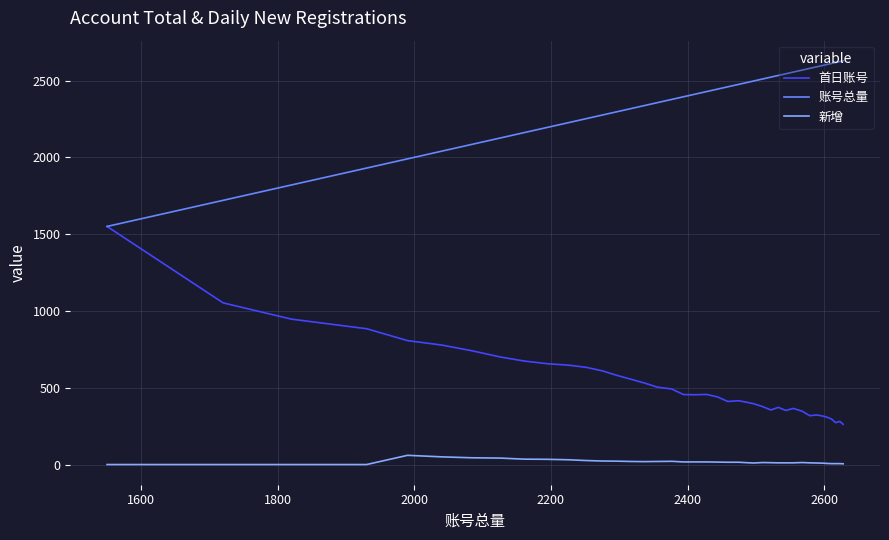

What is the highest value of the 首日账号 series?

1550.0